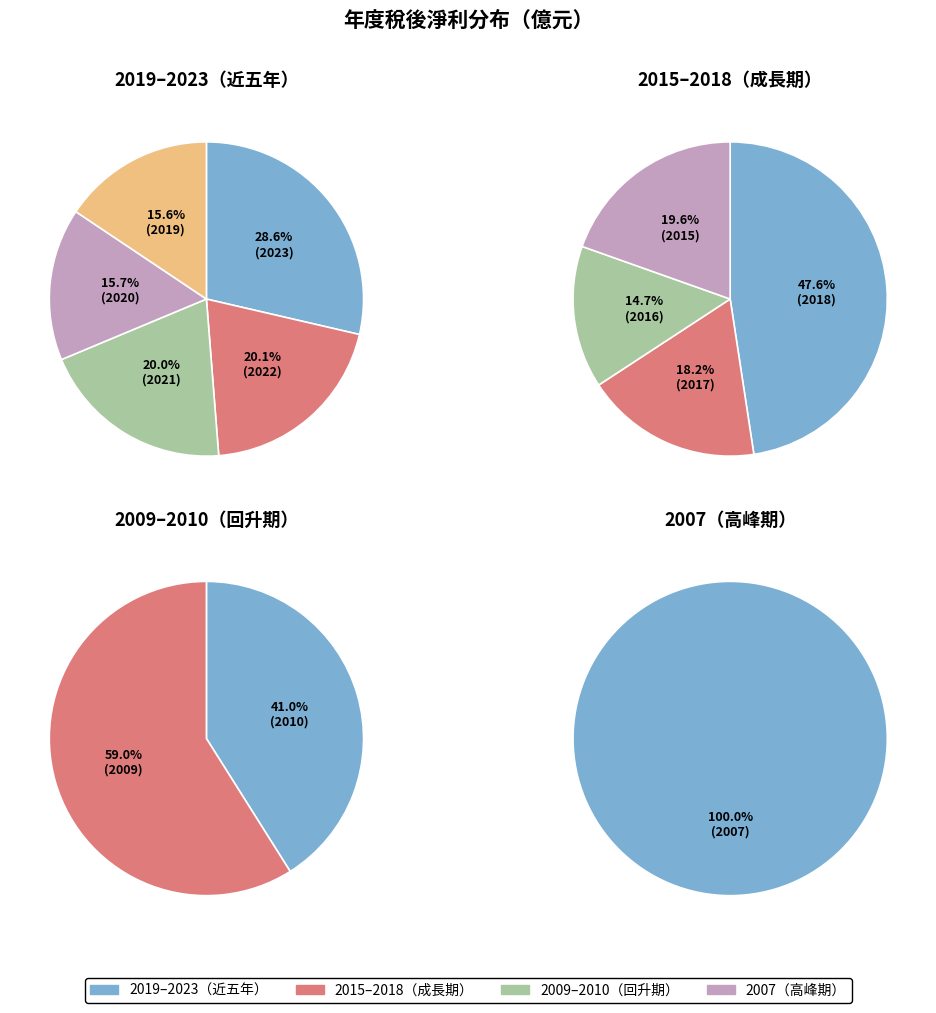

How many slices are in this pie chart?

12